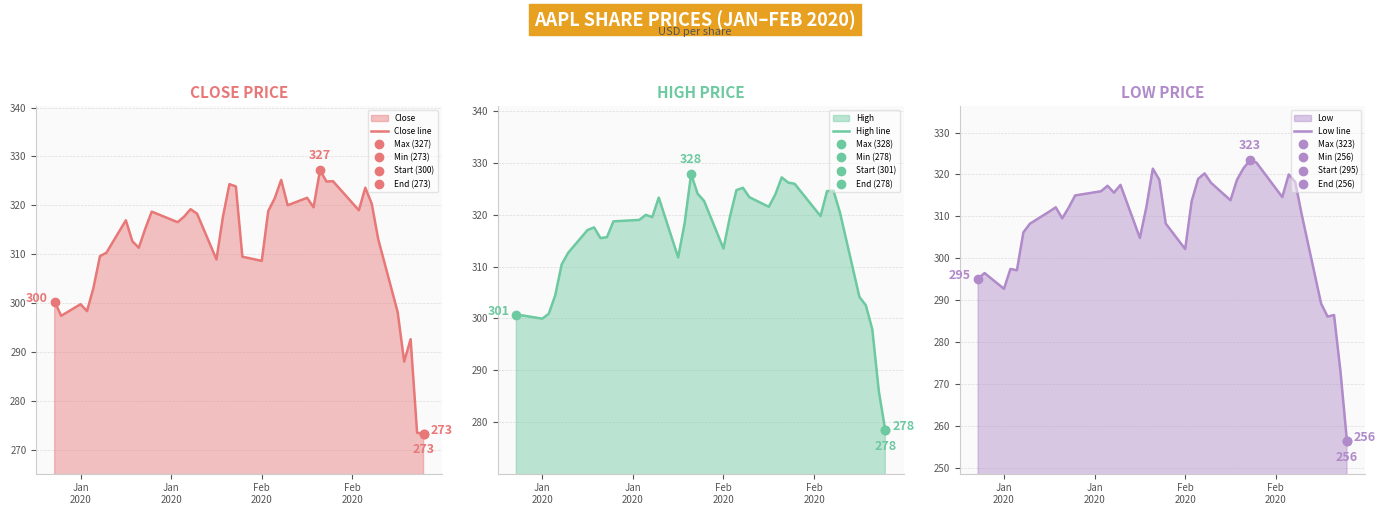

What is the lowest value of the Low line series?

256.4